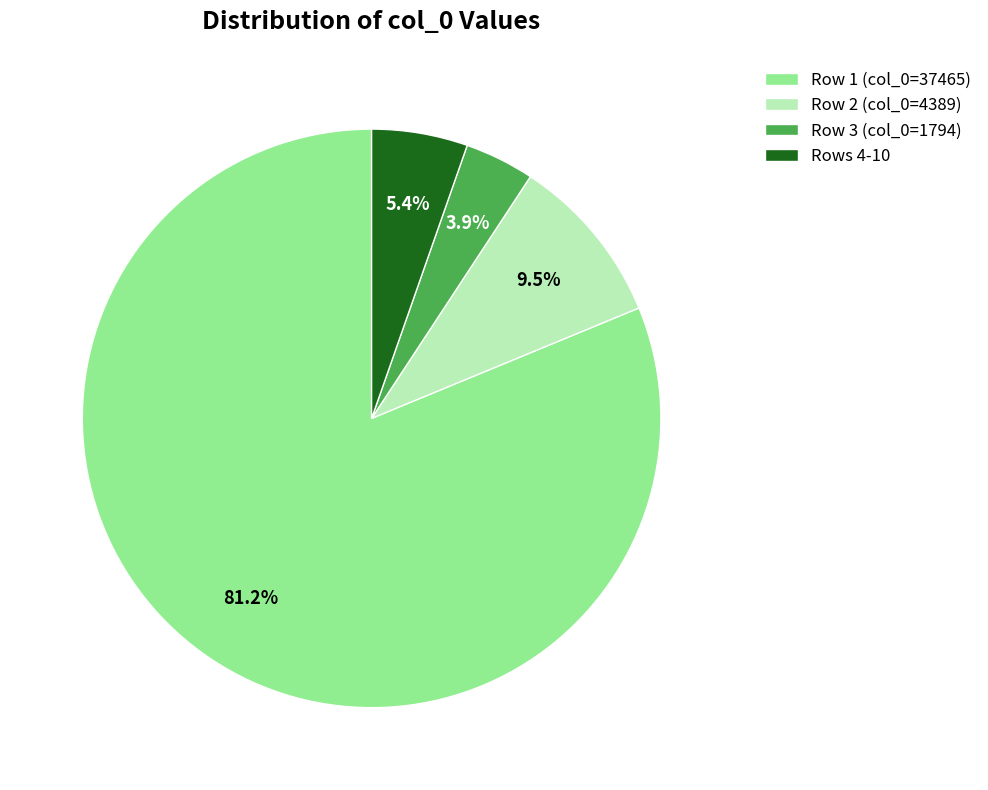

Is there a majority slice in this chart?

Yes